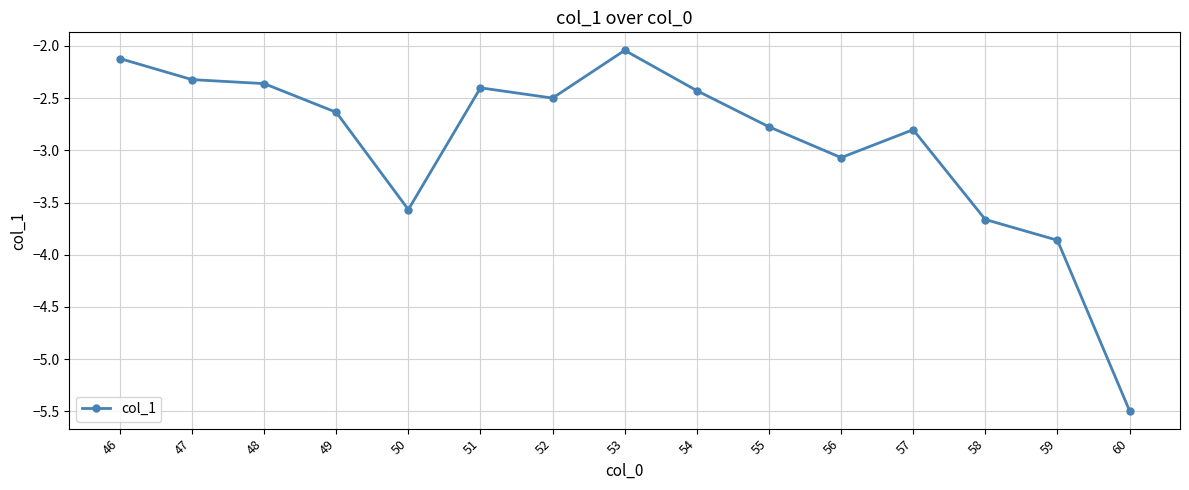

What is the value of the 11th point from the left?

-3.1